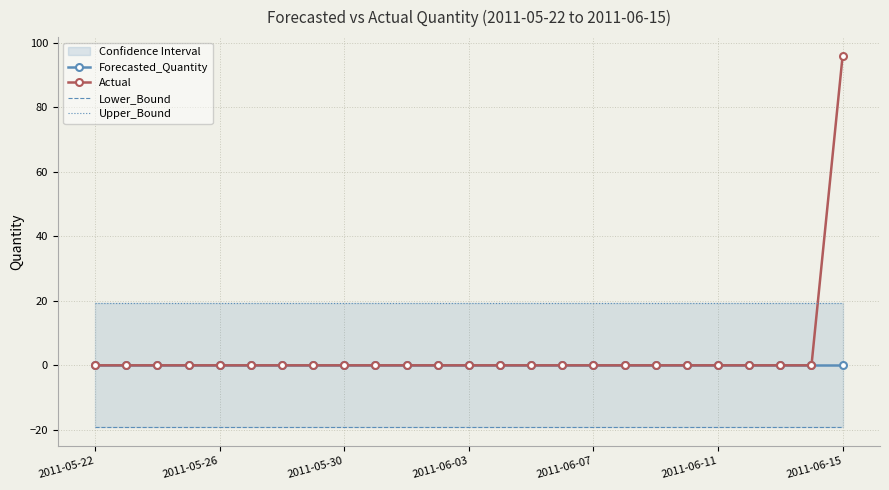

How many lines are shown in the chart?

4